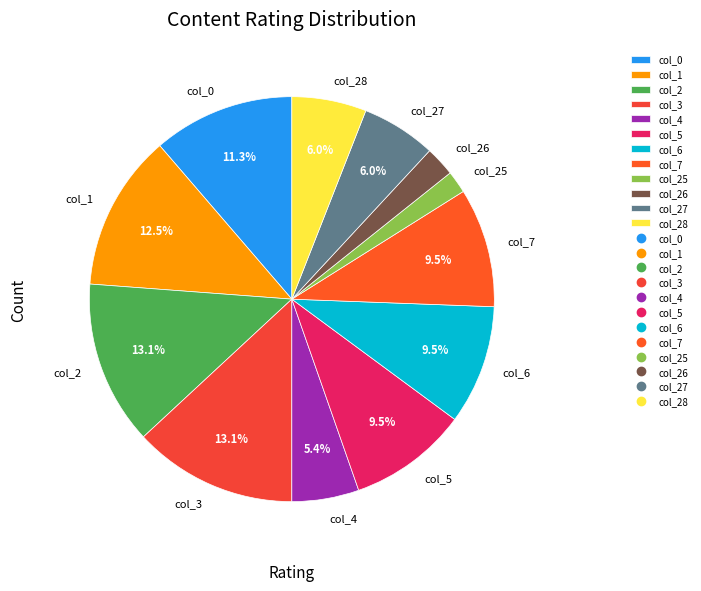

Does col_0 account for over 50% of the chart?

No